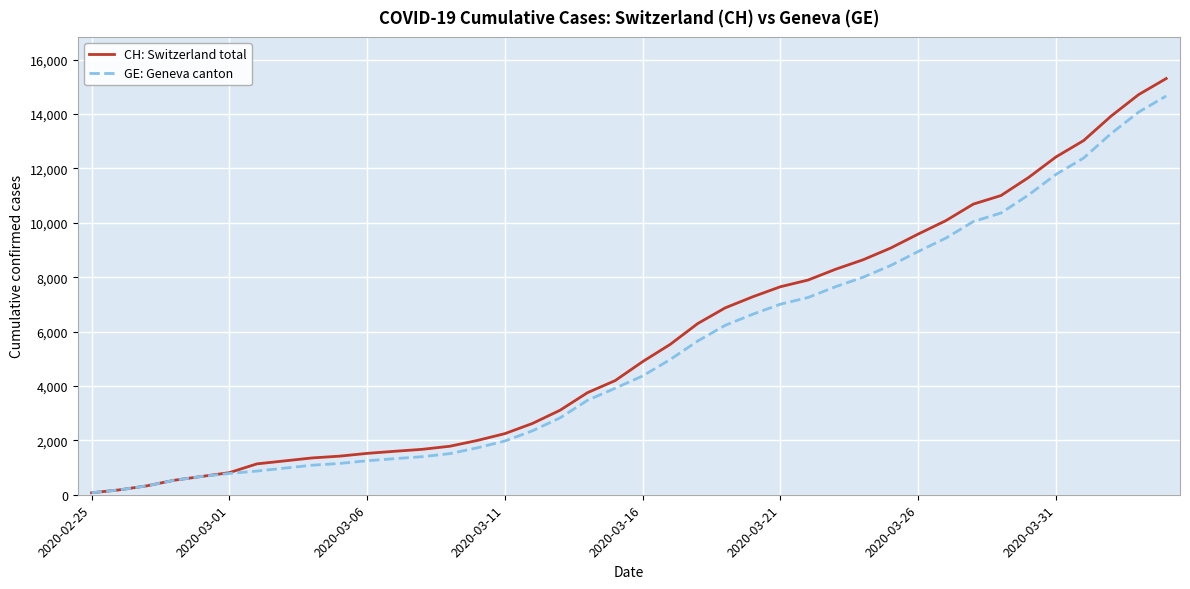

What is the greatest value displayed?

15304